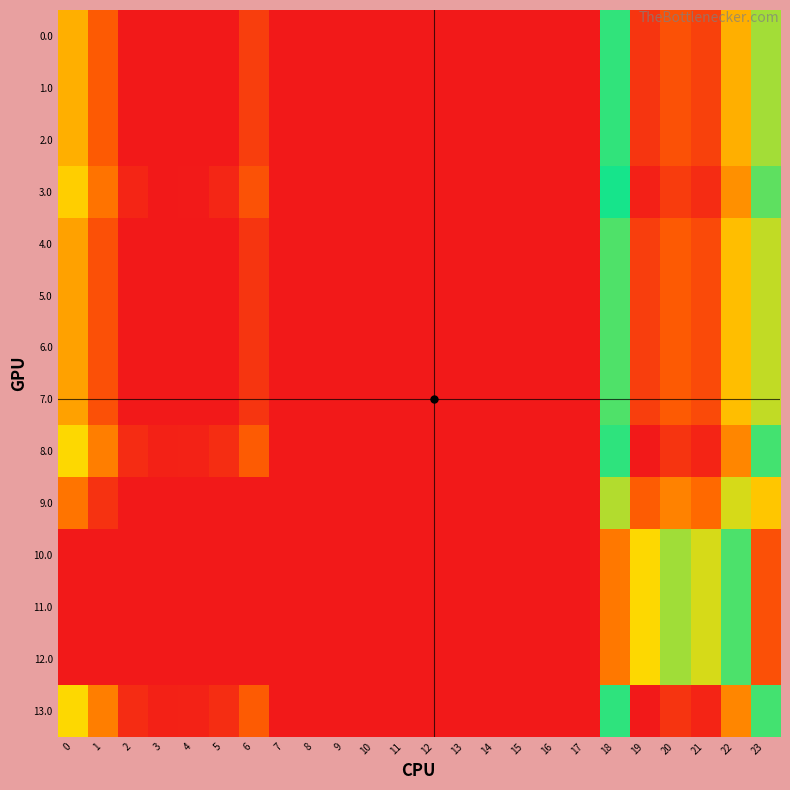

Reading left to right, transcribe all the data shown in this chart.

0.0: 0=67.0	1=34.5	2=0.0	3=0.0	4=0.0	5=0.0	6=20.0	7=0.0	8=0.0	9=0.0	10=0.0	11=0.0	12=0.0	13=0.0	14=0.0	15=0.0	16=0.0	17=0.0	18=114.6	19=229.5	20=214.9	21=223.4	22=177.3	23=96.3
1.0: 0=67.0	1=34.5	2=0.0	3=0.0	4=0.0	5=0.0	6=20.0	7=0.0	8=0.0	9=0.0	10=0.0	11=0.0	12=0.0	13=0.0	14=0.0	15=0.0	16=0.0	17=0.0	18=114.6	19=229.5	20=214.9	21=223.4	22=177.3	23=96.3
2.0: 0=67.0	1=34.5	2=0.0	3=0.0	4=0.0	5=0.0	6=20.0	7=0.0	8=0.0	9=0.0	10=0.0	11=0.0	12=0.0	13=0.0	14=0.0	15=0.0	16=0.0	17=0.0	18=114.6	19=229.5	20=214.9	21=223.4	22=177.3	23=96.3
3.0: 0=78.0	1=45.5	2=6.3	3=0.4	4=0.9	5=6.8	6=31.0	7=0.0	8=0.0	9=0.0	10=0.0	11=0.0	12=0.0	13=0.0	14=0.0	15=0.0	16=0.0	17=0.0	18=125.6	19=240.5	20=225.9	21=234.4	22=188.3	23=107.3
4.0: 0=62.0	1=29.5	2=0.0	3=0.0	4=0.0	5=0.0	6=15.0	7=0.0	8=0.0	9=0.0	10=0.0	11=0.0	12=0.0	13=0.0	14=0.0	15=0.0	16=0.0	17=0.0	18=109.6	19=224.5	20=209.9	21=218.4	22=172.3	23=91.3
5.0: 0=62.0	1=29.5	2=0.0	3=0.0	4=0.0	5=0.0	6=15.0	7=0.0	8=0.0	9=0.0	10=0.0	11=0.0	12=0.0	13=0.0	14=0.0	15=0.0	16=0.0	17=0.0	18=109.6	19=224.5	20=209.9	21=218.4	22=172.3	23=91.3
6.0: 0=62.0	1=29.5	2=0.0	3=0.0	4=0.0	5=0.0	6=15.0	7=0.0	8=0.0	9=0.0	10=0.0	11=0.0	12=0.0	13=0.0	14=0.0	15=0.0	16=0.0	17=0.0	18=109.6	19=224.5	20=209.9	21=218.4	22=172.3	23=91.3
7.0: 0=62.0	1=29.5	2=0.0	3=0.0	4=0.0	5=0.0	6=15.0	7=0.0	8=0.0	9=0.0	10=0.0	11=0.0	12=0.0	13=0.0	14=0.0	15=0.0	16=0.0	17=0.0	18=109.6	19=224.5	20=209.9	21=218.4	22=172.3	23=91.3
8.0: 0=82.0	1=49.5	2=10.3	3=4.4	4=4.9	5=10.8	6=35.0	7=0.0	8=0.0	9=0.0	10=0.0	11=0.0	12=0.0	13=0.0	14=0.0	15=0.0	16=0.0	17=0.0	18=129.6	19=244.5	20=229.9	21=238.4	22=192.3	23=111.3
9.0: 0=46.0	1=13.5	2=0.0	3=0.0	4=0.0	5=0.0	6=0.0	7=0.0	8=0.0	9=0.0	10=0.0	11=0.0	12=0.0	13=0.0	14=0.0	15=0.0	16=0.0	17=0.0	18=93.6	19=208.5	20=193.9	21=202.4	22=156.3	23=75.3
10.0: 0=0.0	1=0.0	2=0.0	3=0.0	4=0.0	5=0.0	6=0.0	7=0.0	8=0.0	9=0.0	10=0.0	11=0.0	12=0.0	13=0.0	14=0.0	15=0.0	16=0.0	17=0.0	18=47.6	19=162.5	20=147.9	21=156.4	22=110.3	23=29.3
11.0: 0=0.0	1=0.0	2=0.0	3=0.0	4=0.0	5=0.0	6=0.0	7=0.0	8=0.0	9=0.0	10=0.0	11=0.0	12=0.0	13=0.0	14=0.0	15=0.0	16=0.0	17=0.0	18=47.6	19=162.5	20=147.9	21=156.4	22=110.3	23=29.3
12.0: 0=0.0	1=0.0	2=0.0	3=0.0	4=0.0	5=0.0	6=0.0	7=0.0	8=0.0	9=0.0	10=0.0	11=0.0	12=0.0	13=0.0	14=0.0	15=0.0	16=0.0	17=0.0	18=47.6	19=162.5	20=147.9	21=156.4	22=110.3	23=29.3
13.0: 0=82.0	1=49.5	2=10.3	3=4.4	4=4.9	5=10.8	6=35.0	7=0.0	8=0.0	9=0.0	10=0.0	11=0.0	12=0.0	13=0.0	14=0.0	15=0.0	16=0.0	17=0.0	18=129.6	19=244.5	20=229.9	21=238.4	22=192.3	23=111.3